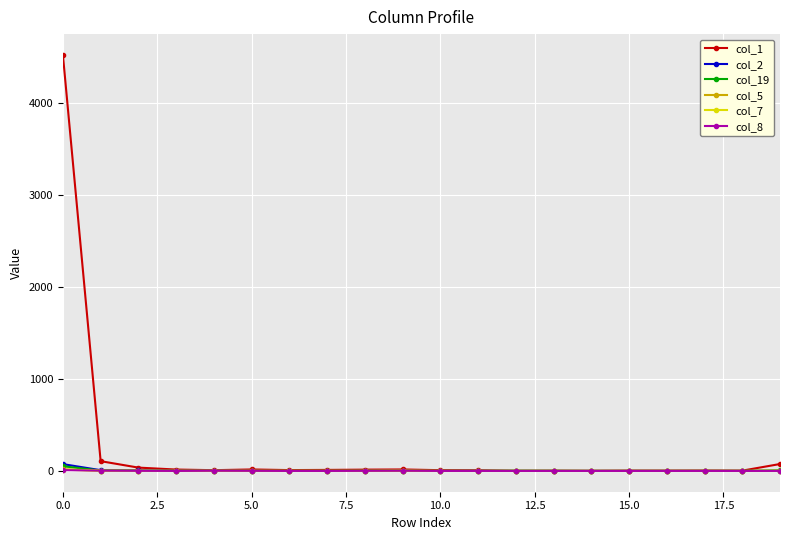

What is the difference between the second highest and minimum values in the col_7 series?

3